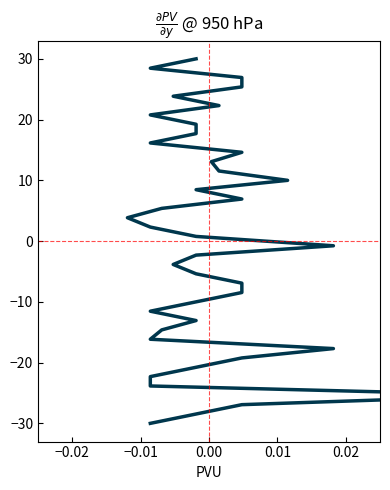

How many negative values are there?

20